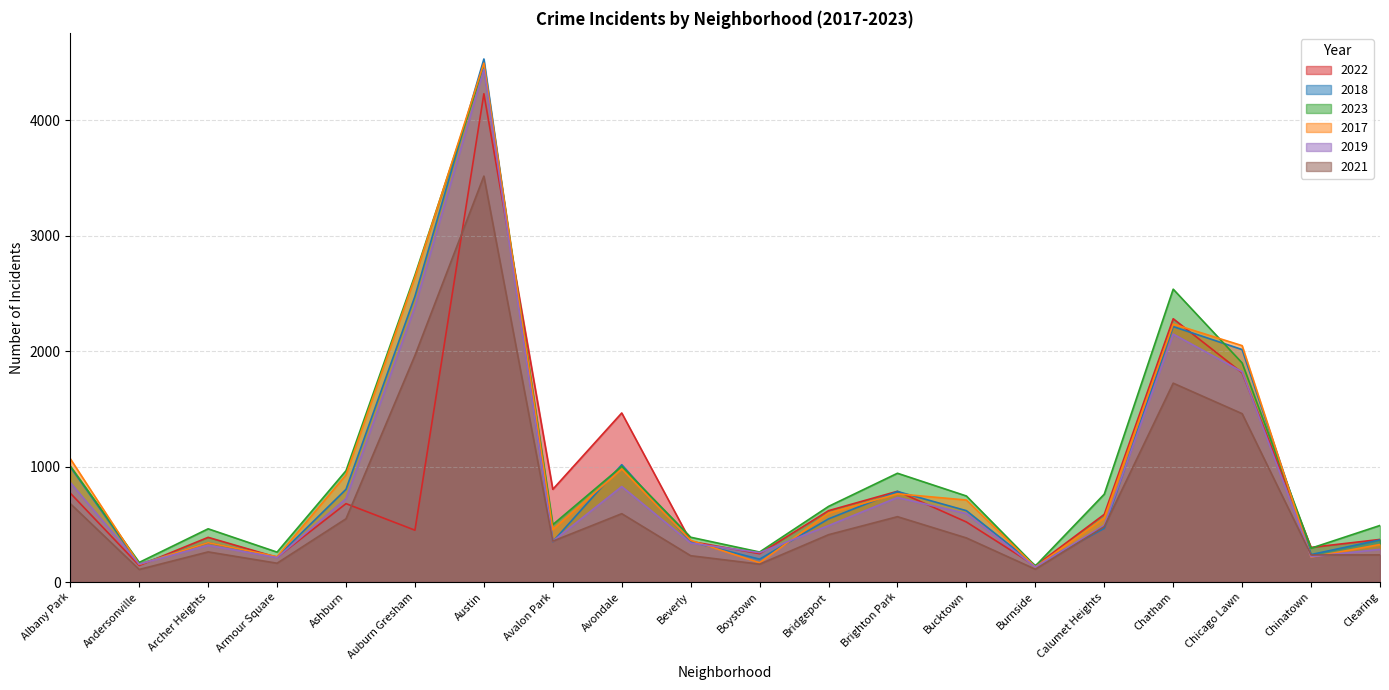

What is the sum of the 2018 values at Bucktown and Austin?

5147